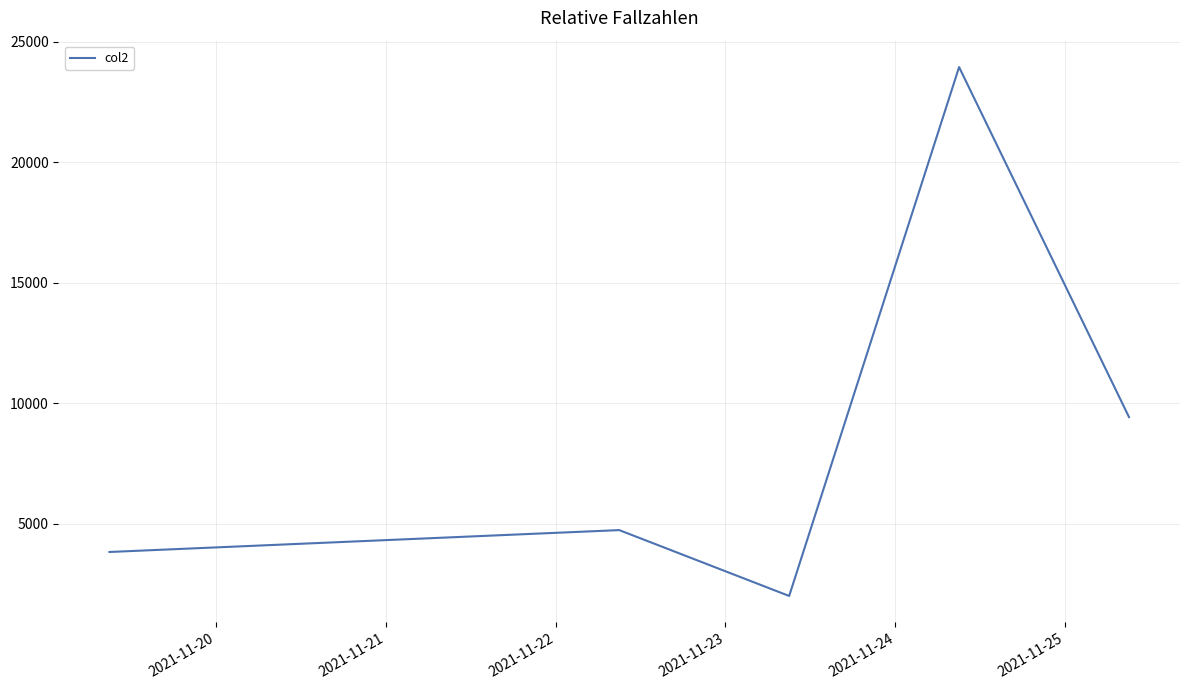

How many distinct data groups are displayed?

1